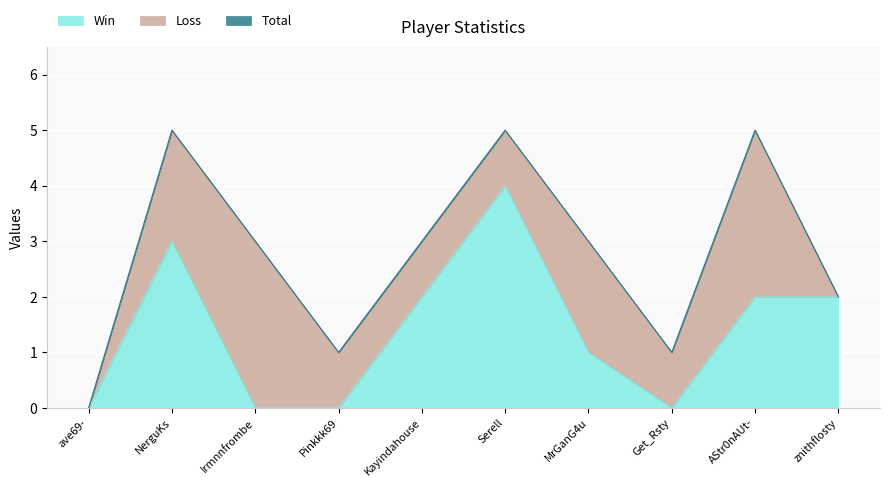

What is the value of the Total point at the 10th from the left?

2